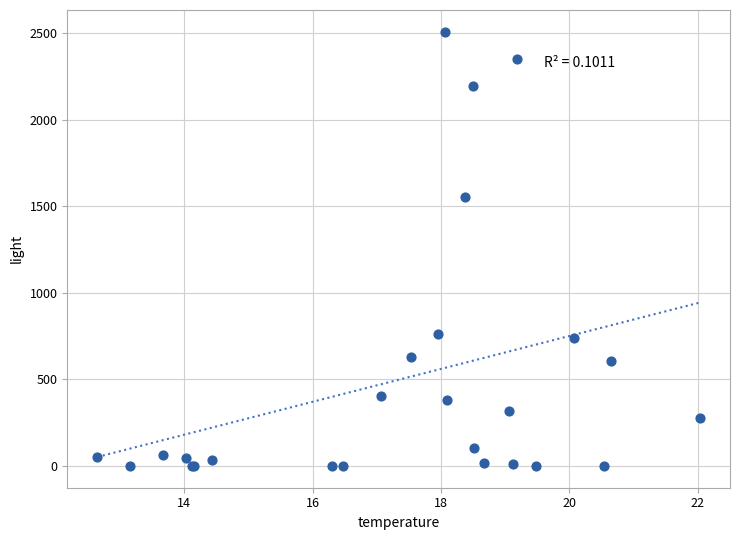

What Y value in the scatter plot is closest to 1254?

1555.8